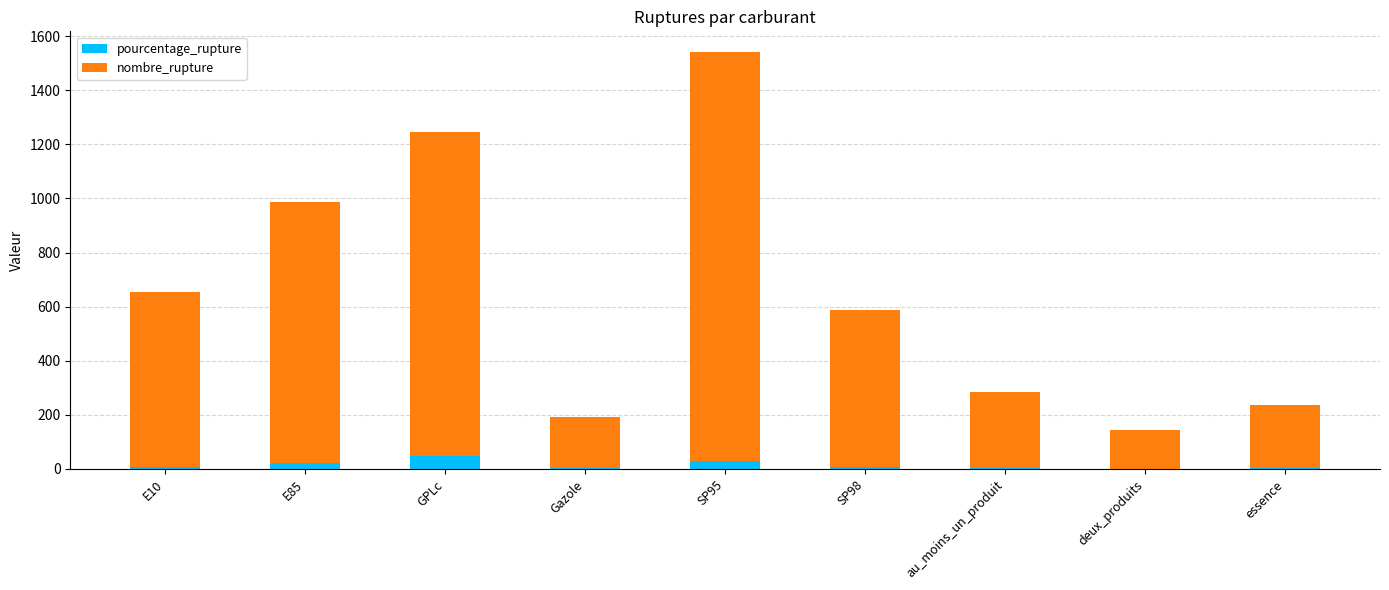

What is the highest value of the pourcentage_rupture series?

46.6